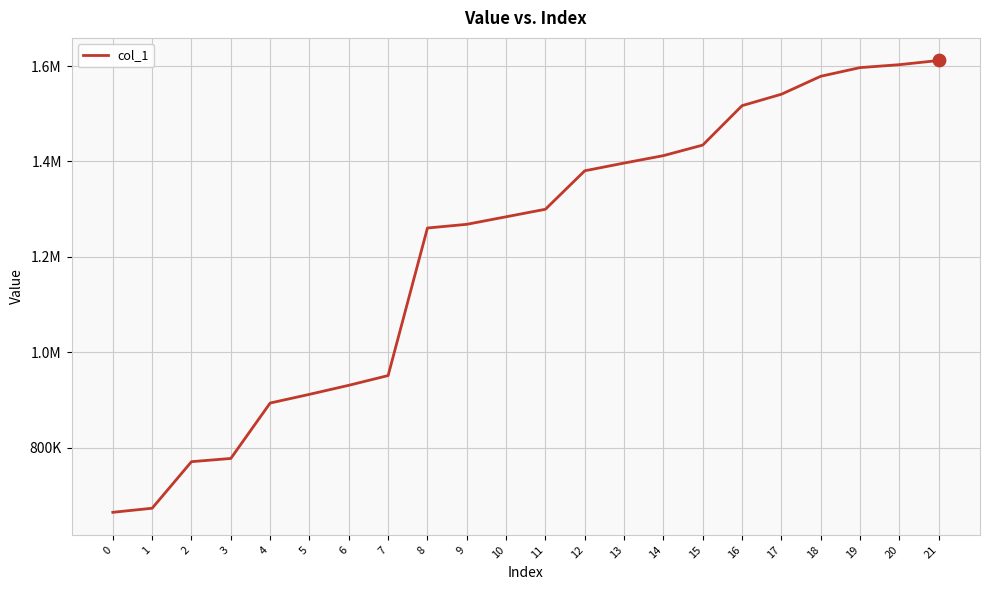

What is the ratio of the value at 10 to the value at 6?

1.4